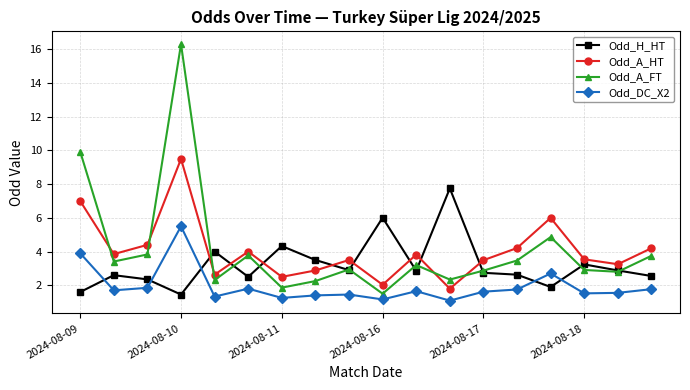

How many intersections are there between Odd_DC_X2 and Odd_H_HT?

5